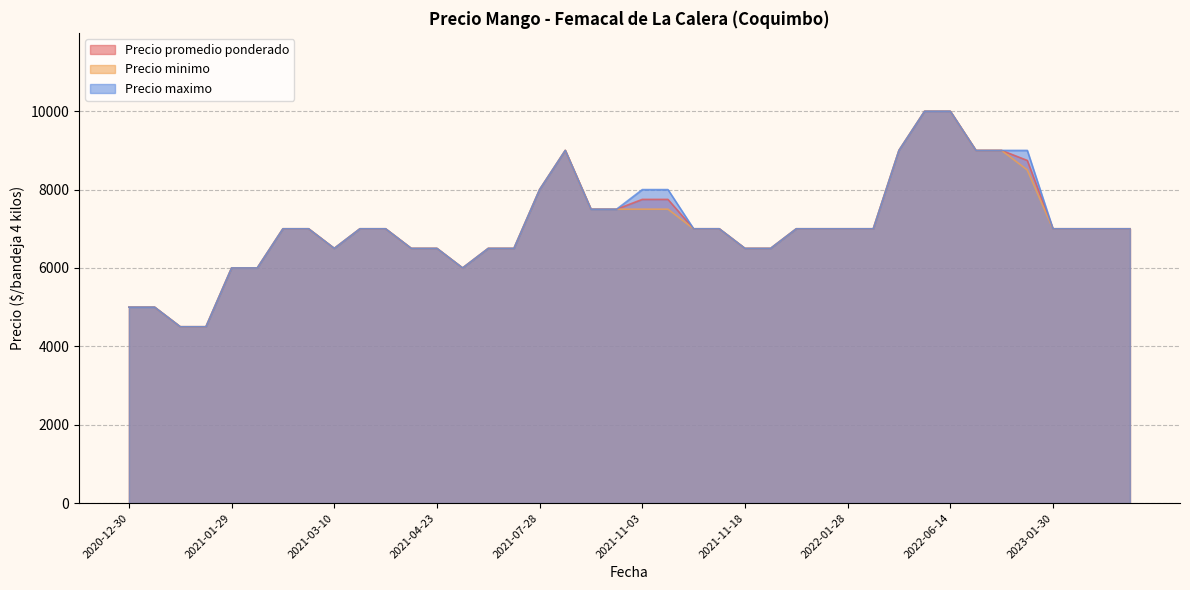

How many lines are shown in the chart?

3